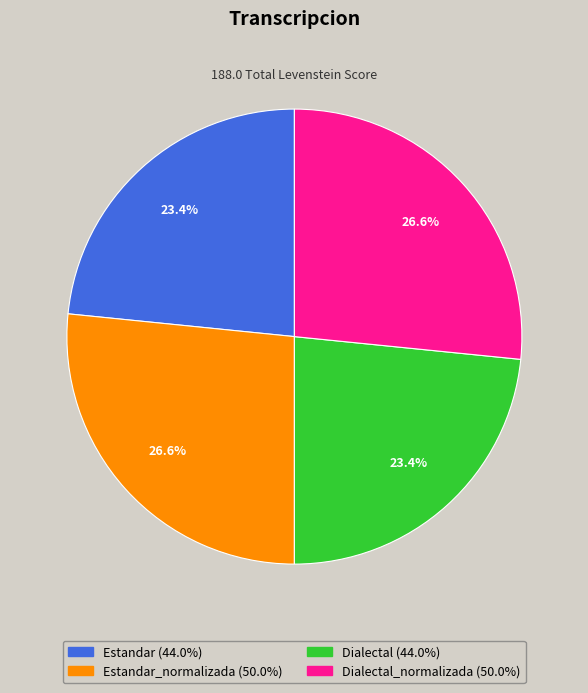

What portion of the pie excludes Dialectal (44.0%)?

76.6%